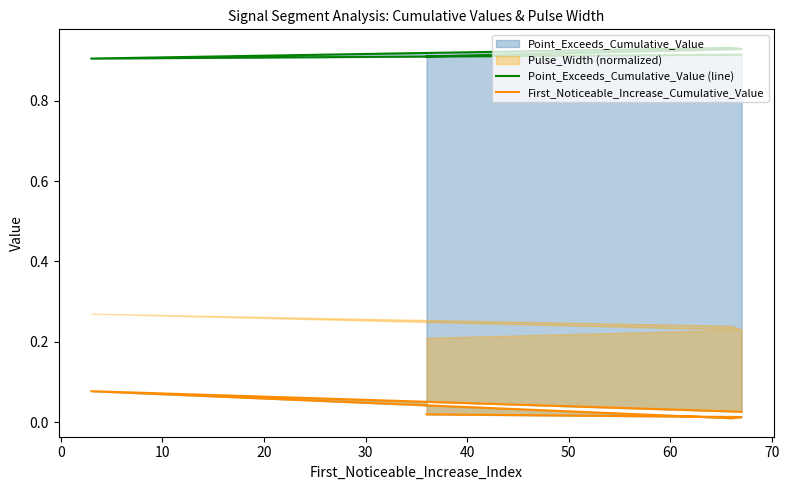

True or false: First_Noticeable_Increase_Cumulative_Value and Point_Exceeds_Cumulative_Value (line) intersect in this chart.

False